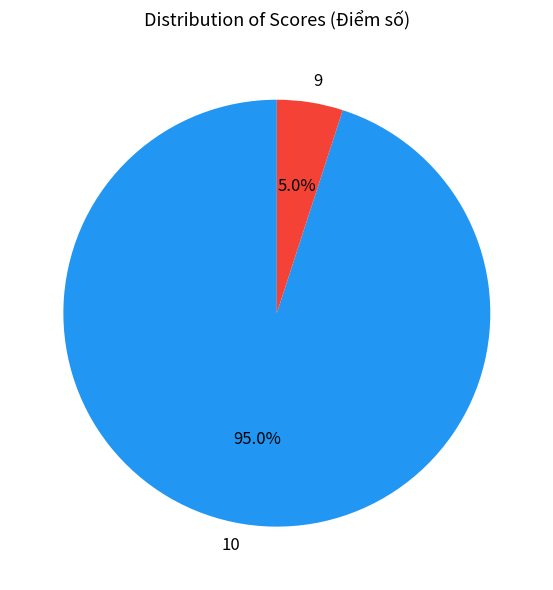

Does any single category account for the majority?

Yes